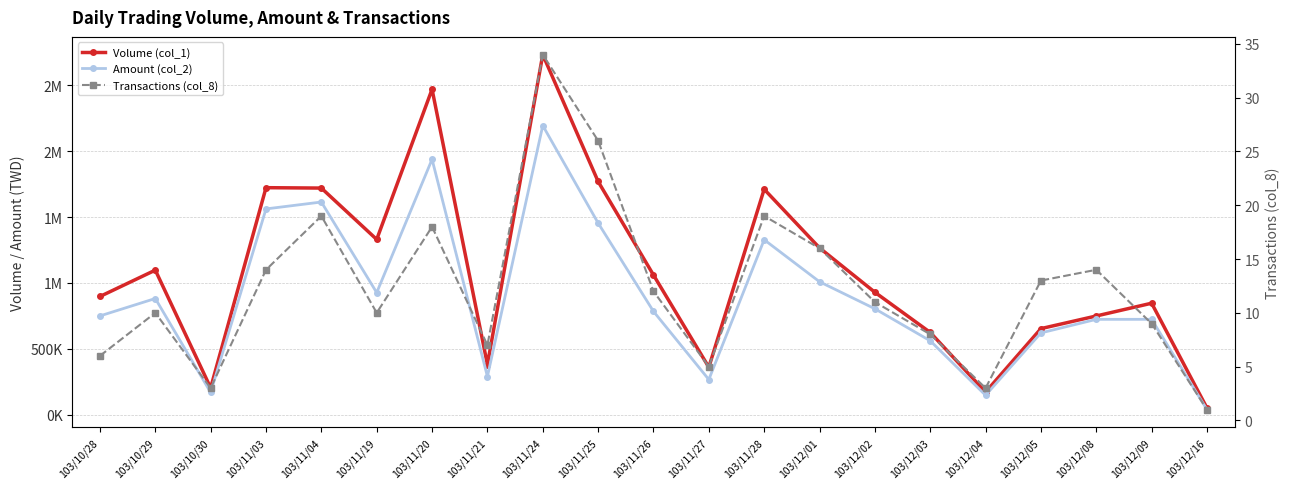

What is the spread (max minus min) of values at 103/12/05?

652987